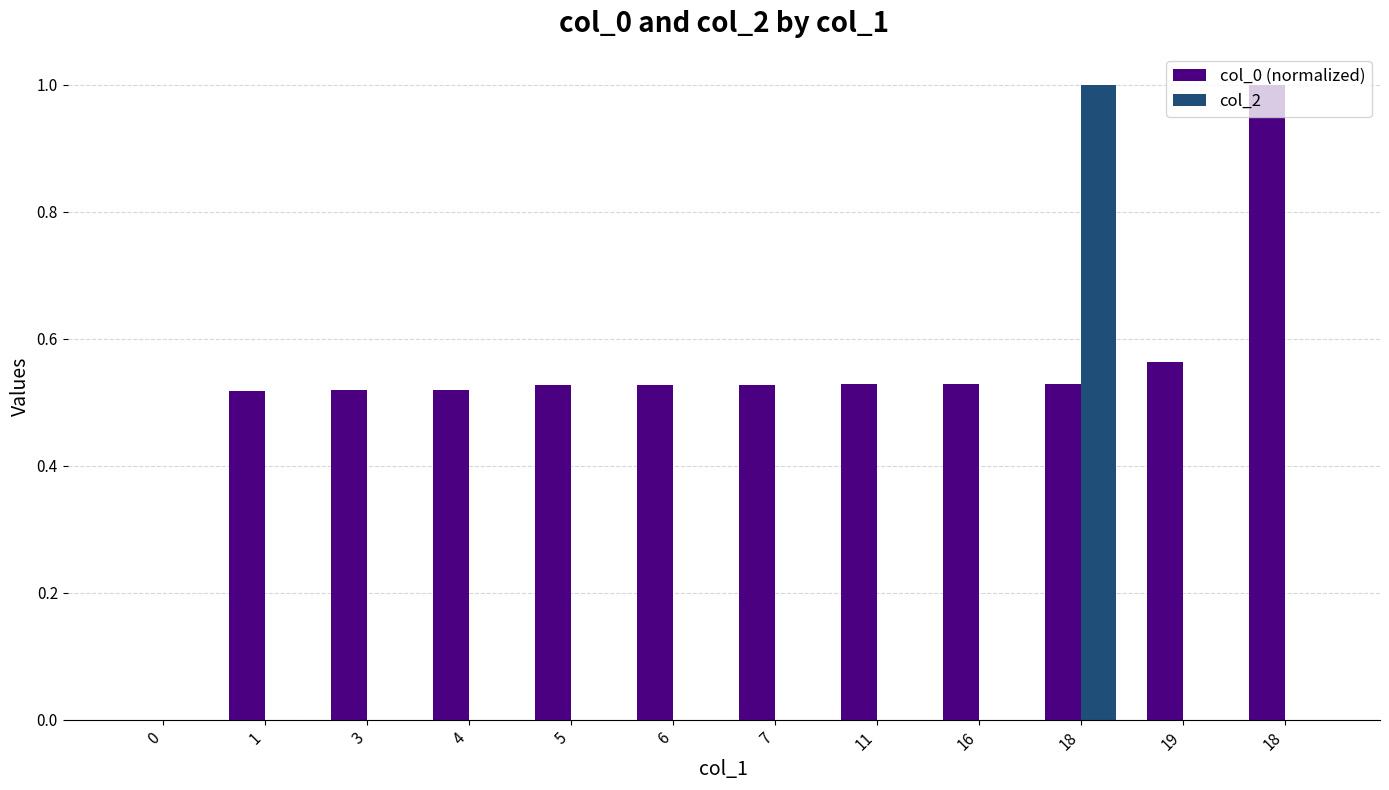

What are all the series names shown in the legend?

col_0 (normalized), col_2